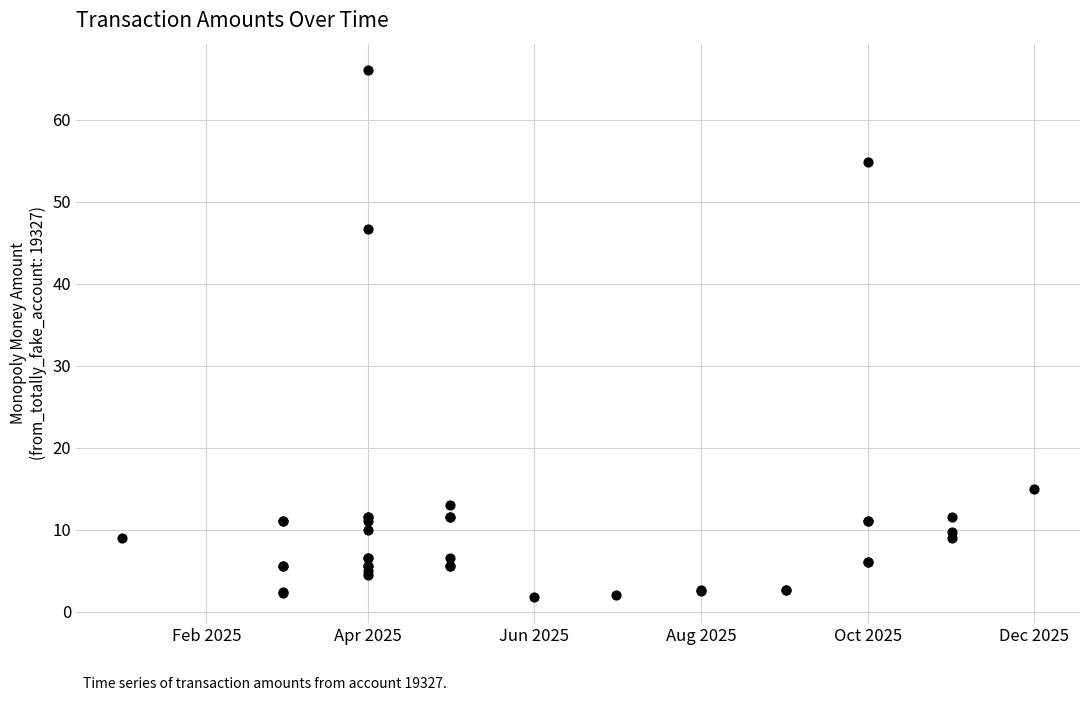

What Y value in the scatter plot is closest to 33?

46.7